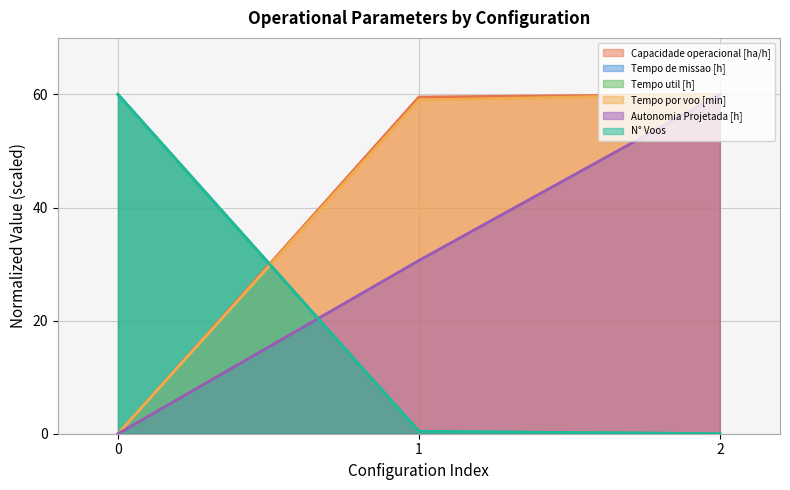

Rank the categories by Capacidade operacional [ha/h] value from lowest to highest.

0, 1, 2